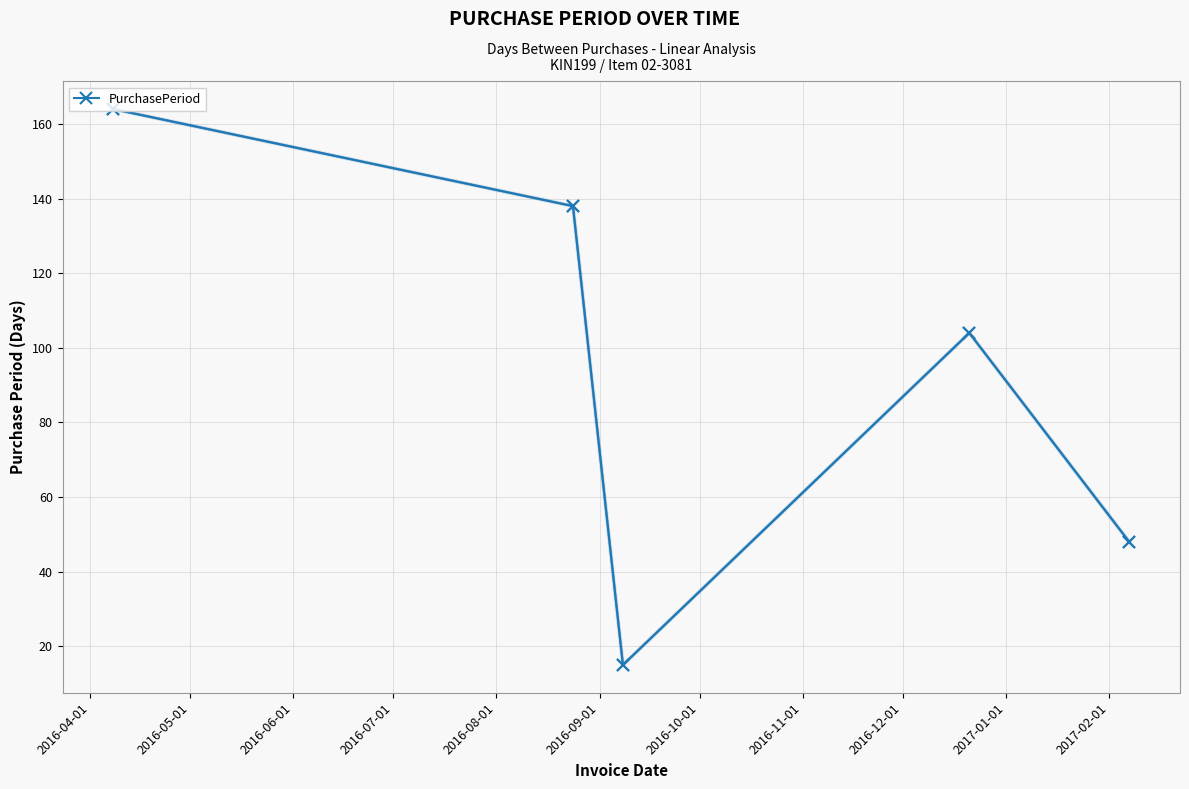

What is the difference between the maximum and minimum values?

149